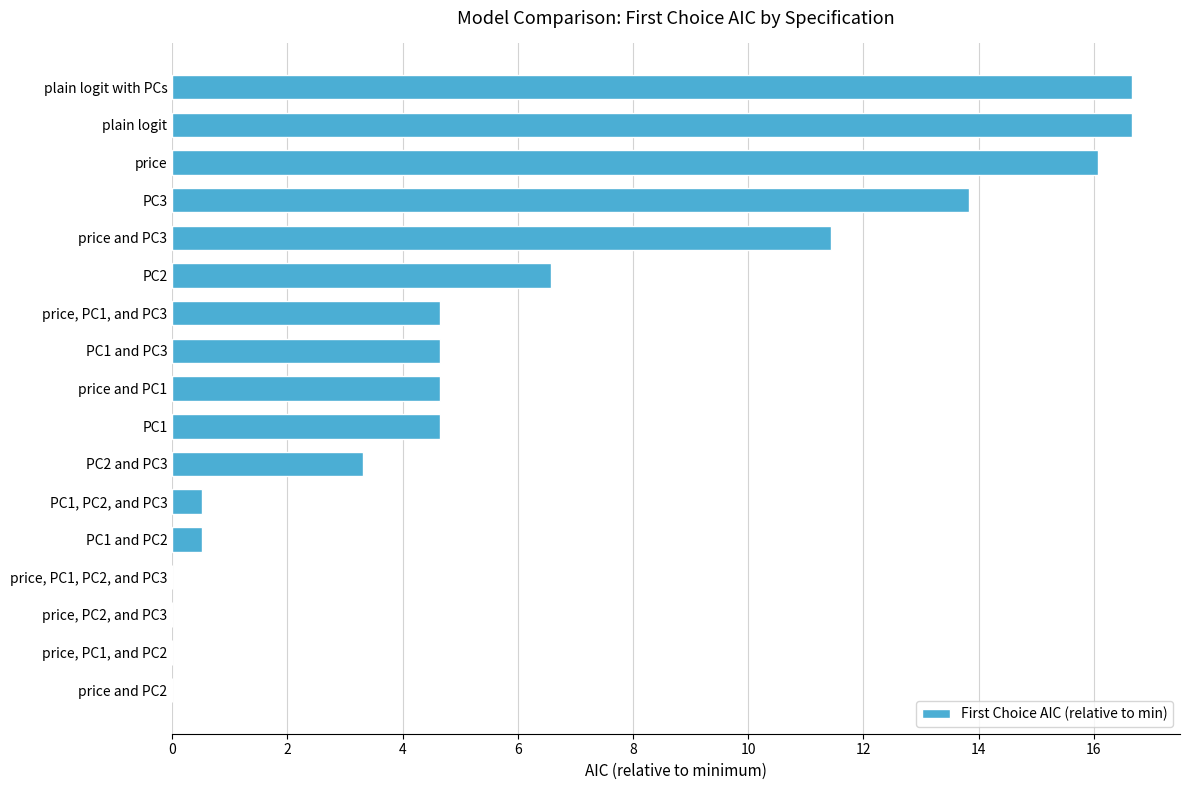

Is it true that the value at PC1 is 6.9?

False